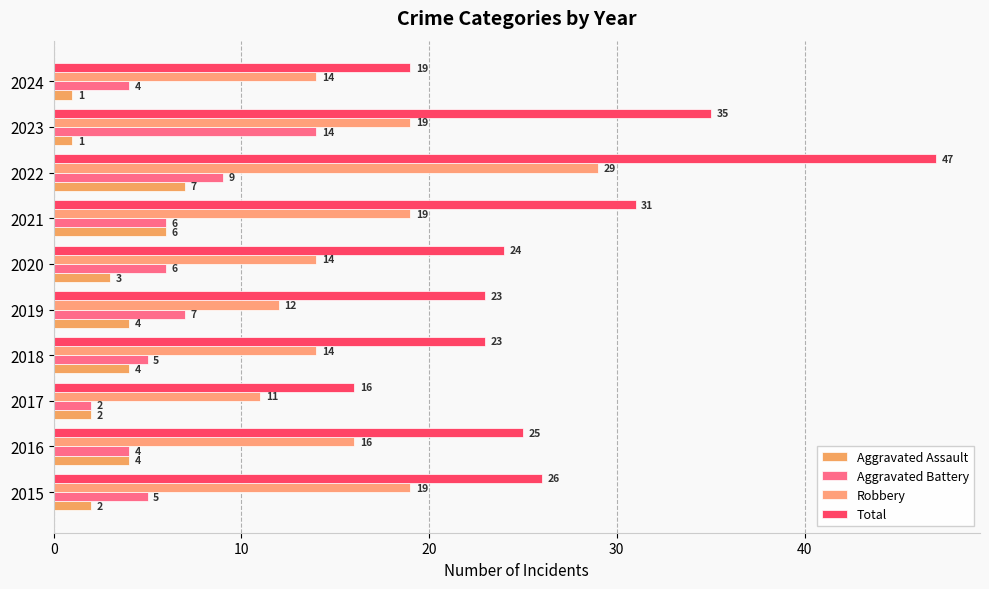

How many data points in Aggravated Assault are less than 4?

5